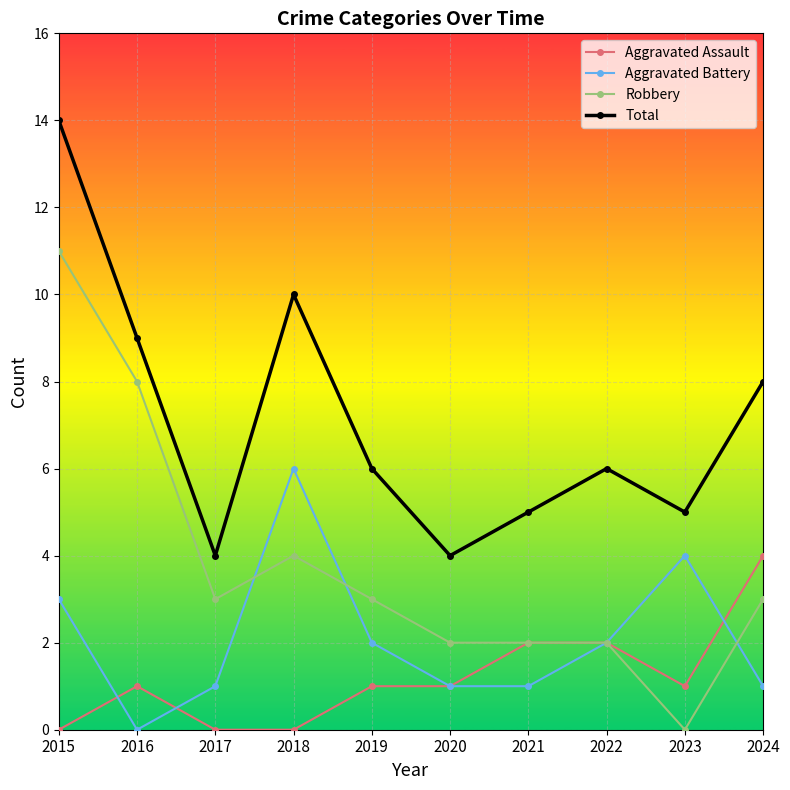

Is it true that Aggravated Battery equals 2 at 2019?

True